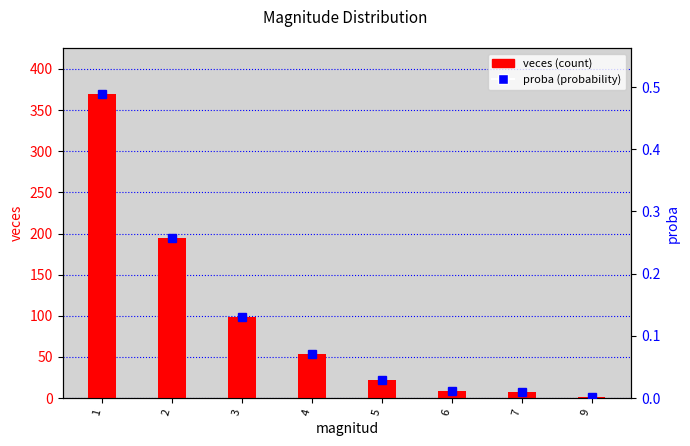

Which category has the lowest value in the proba (probability) series?

9